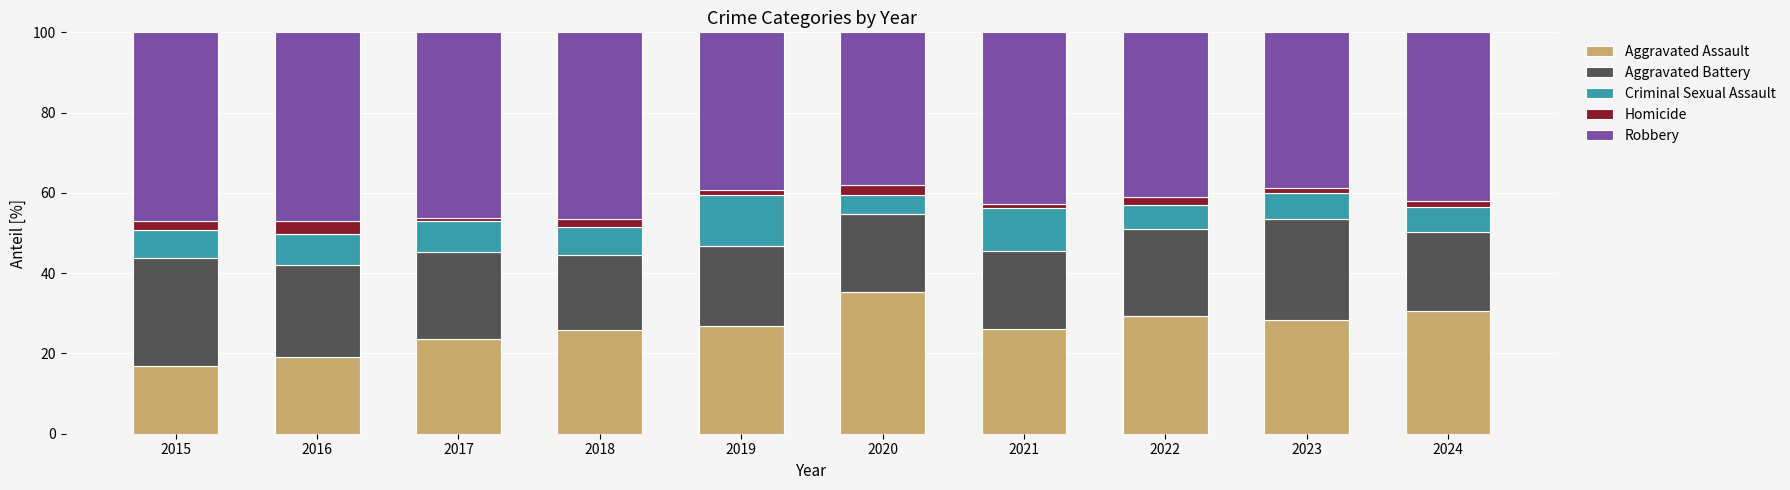

What is the value of the Aggravated Assault bar at the 7th from the left?

26.1